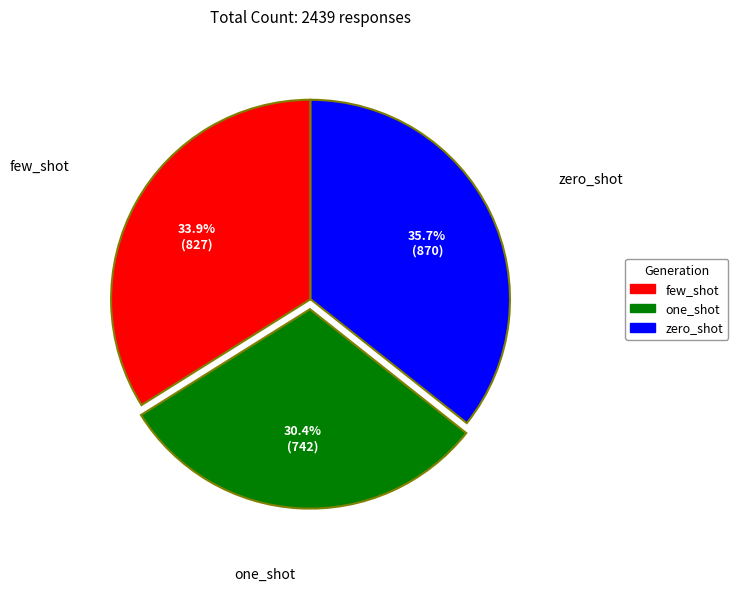

How many slices are in this pie chart?

3